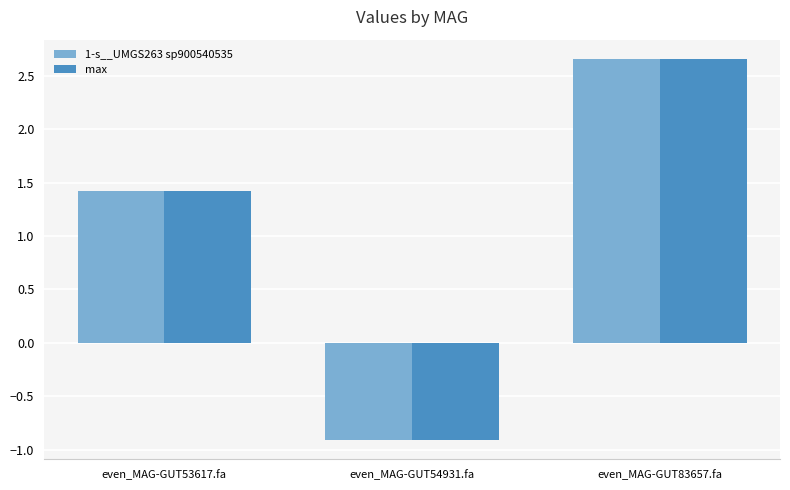

Reading left to right, list all the values displayed in this chart.

1-s__UMGS263 sp900540535: 1.4	-0.9	2.7
max: 1.4	-0.9	2.7